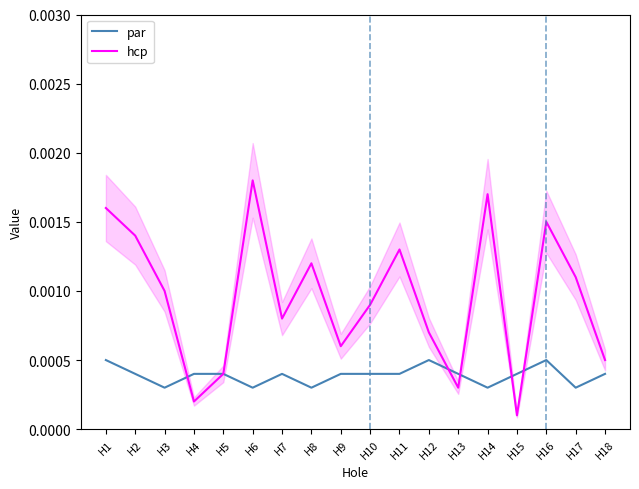

Which series has the largest total across all categories?

hcp